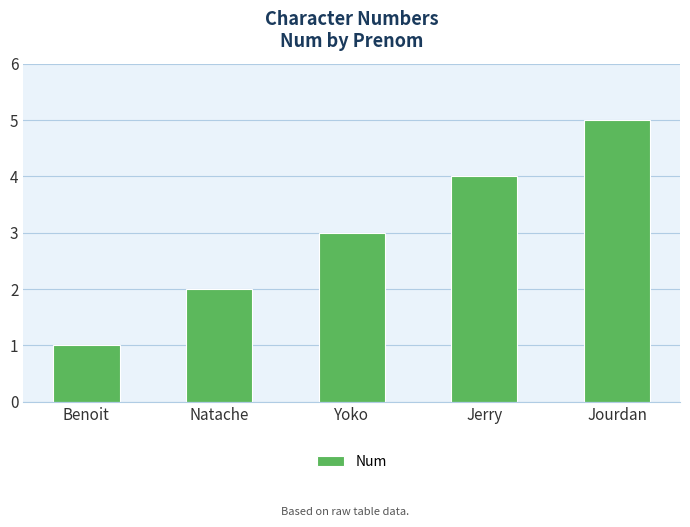

The value at Yoko is 3. True or false?

True